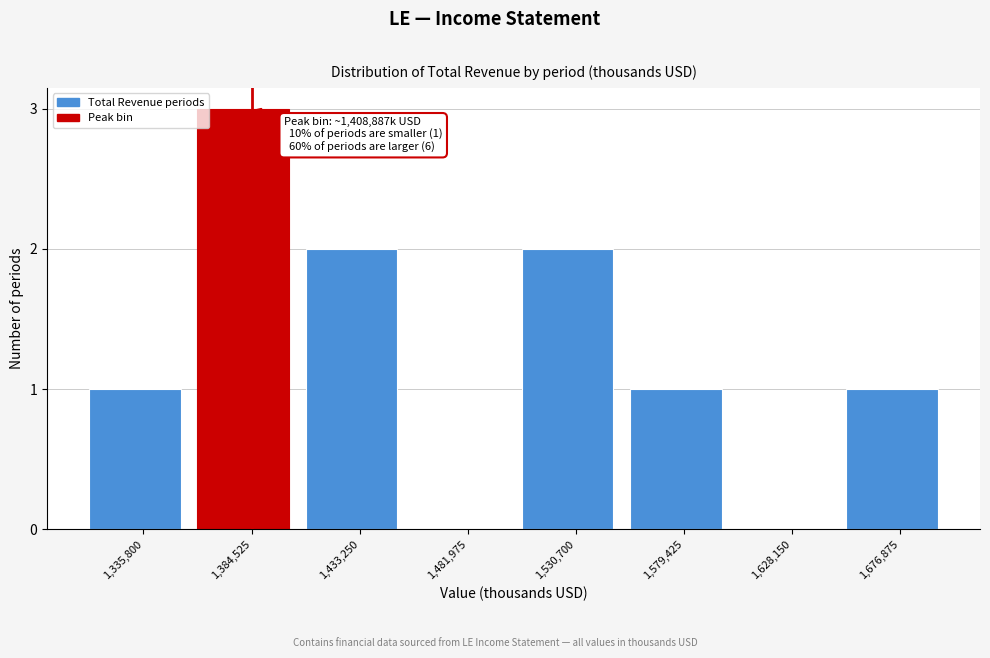

Reading left to right, transcribe all the data shown in this chart.

1,335,800=1	1,384,525=3	1,433,250=2	1,481,975=0	1,530,700=2	1,579,425=1	1,628,150=0	1,676,875=1